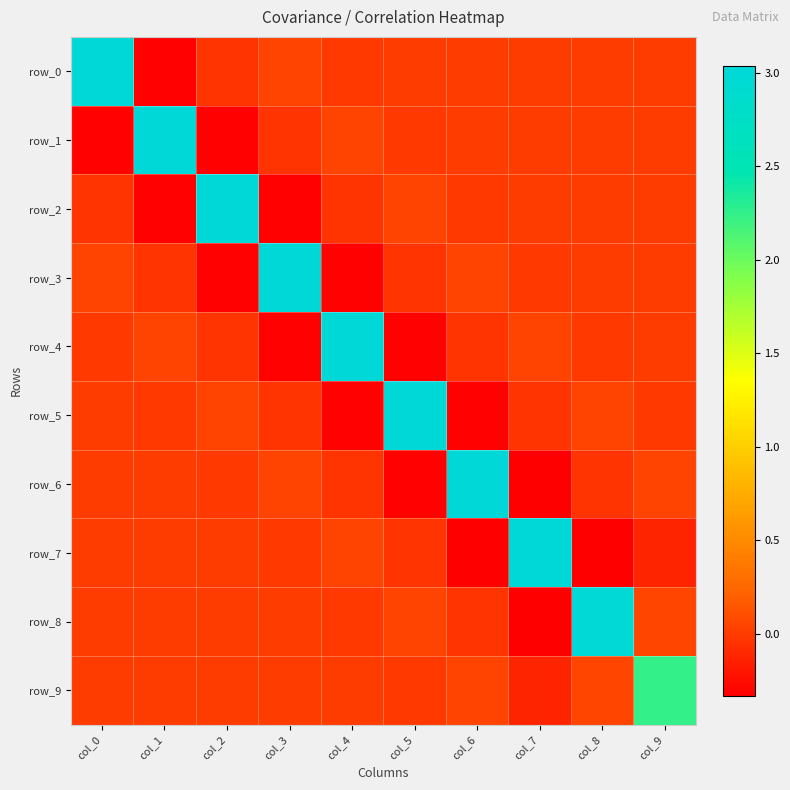

How many negative values does the row_1 series have?

5